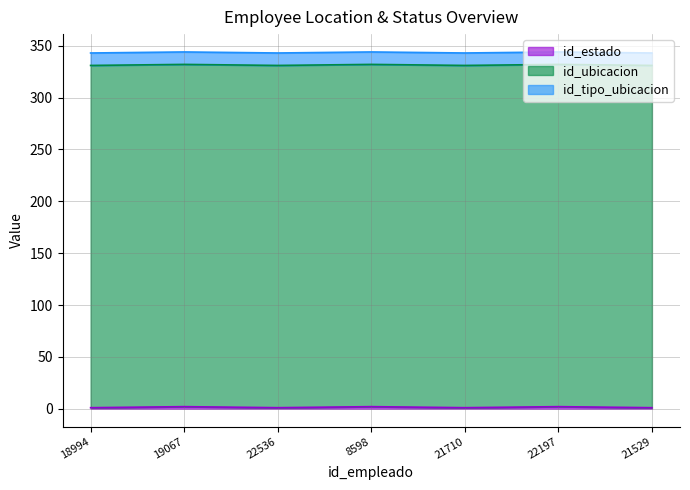

Is the value of id_tipo_ubicacion at 21710 greater than the value of id_ubicacion at 22197?

No